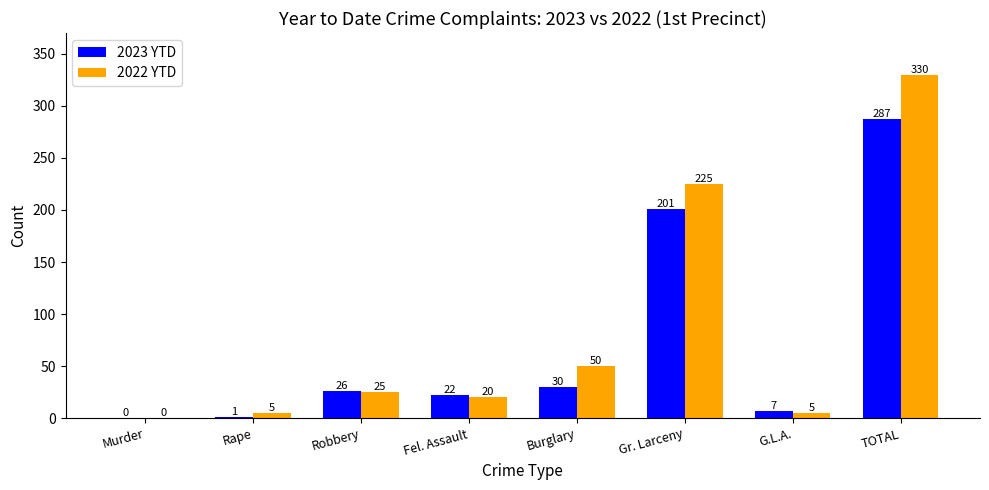

What is the maximum value for 2023 YTD?

287